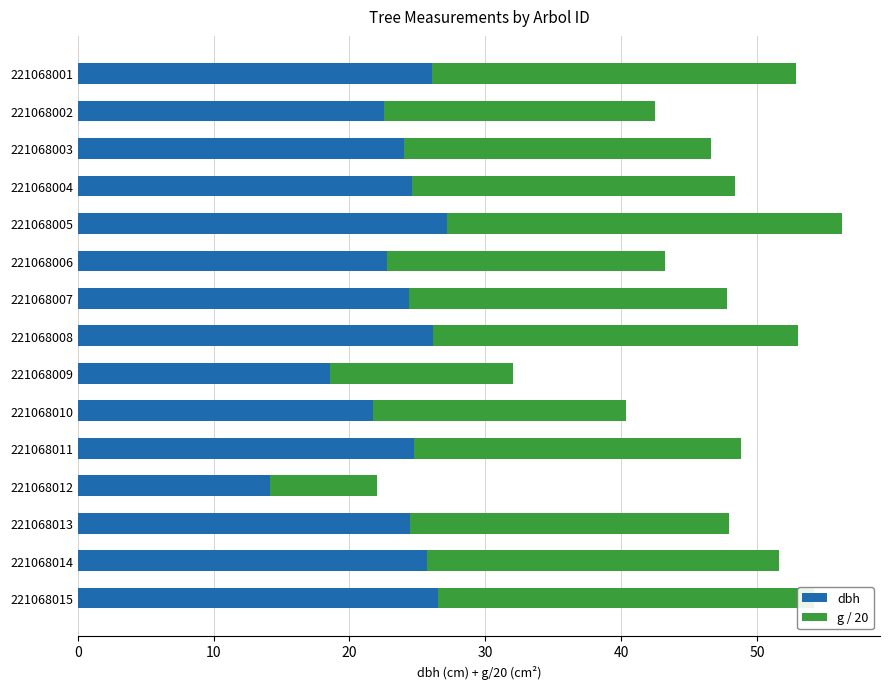

What is the maximum value for dbh?

27.2